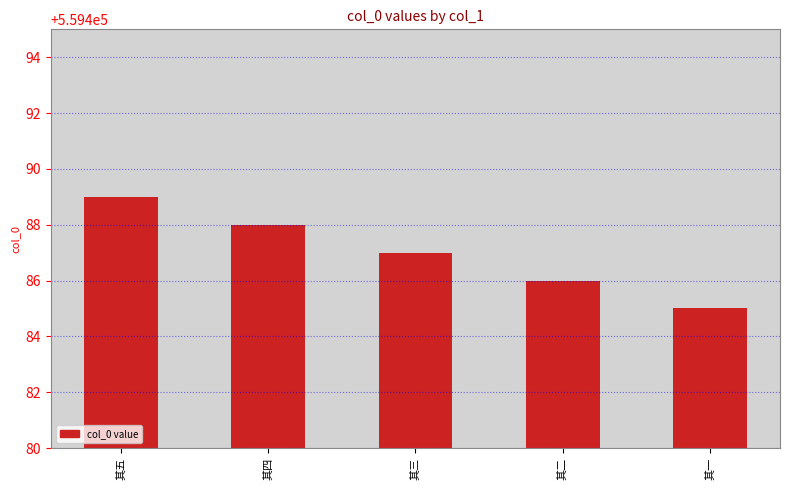

Reading left to right, list all the values displayed in this chart.

559489	559488	559487	559486	559485